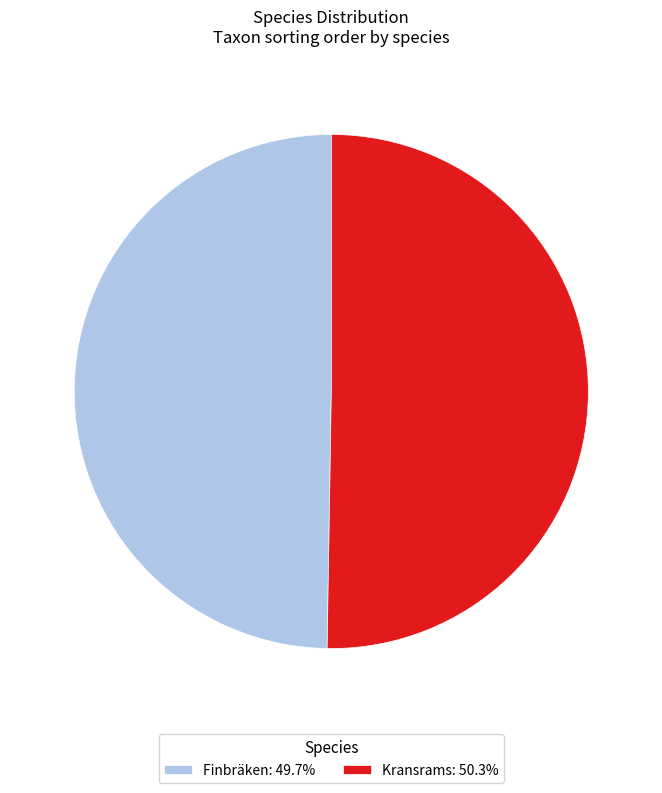

Approximately how many times larger is the value at Kransrams compared to Finbräken?

1.0